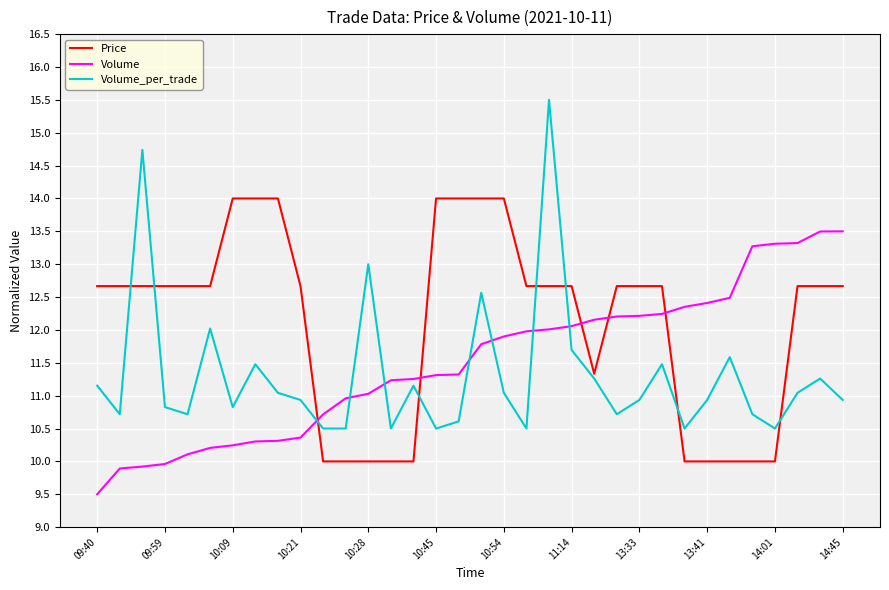

What is the smallest value displayed?

9.5